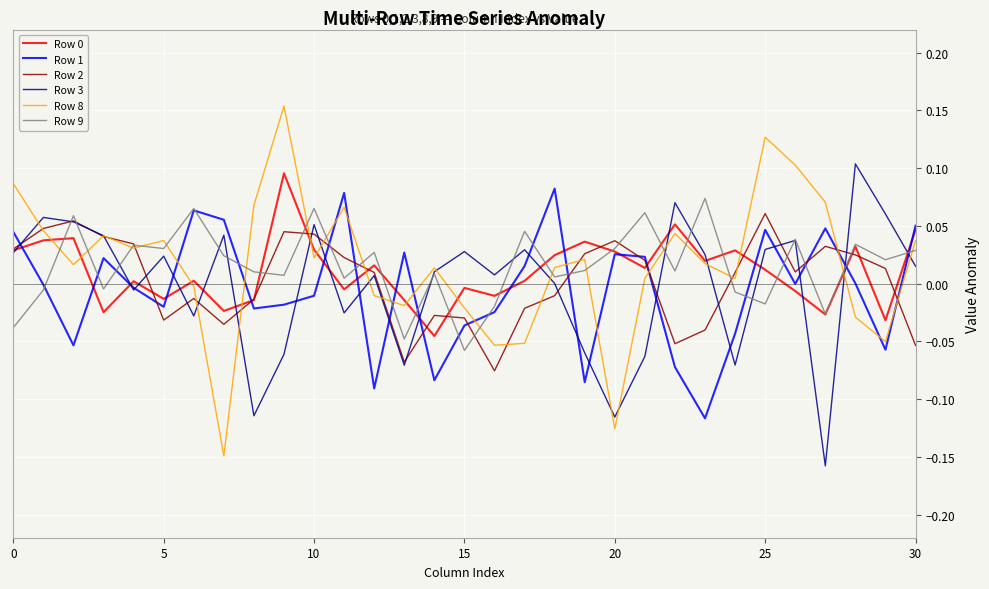

Which series has the widest spread of values?

Row 8